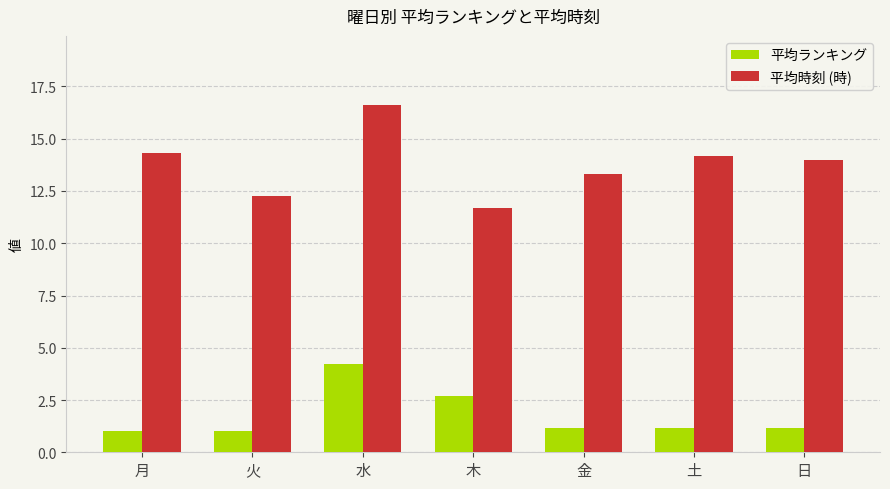

What is the difference between the highest and lowest values at 土?

13.0